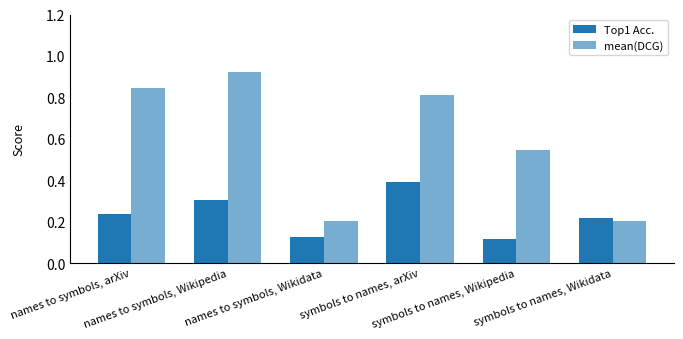

At which label is Top1 Acc. closest to 0?

symbols to names, Wikipedia